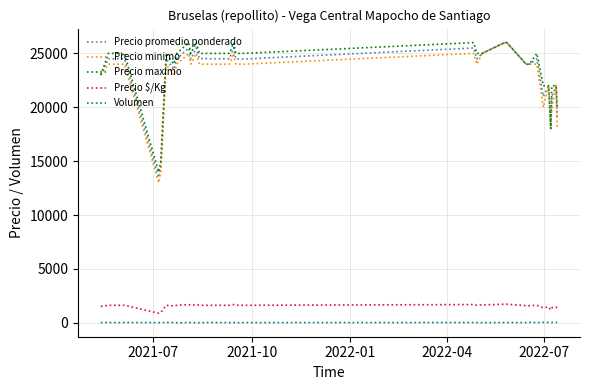

True or false: Precio minimo and Precio $/Kg intersect in this chart.

False